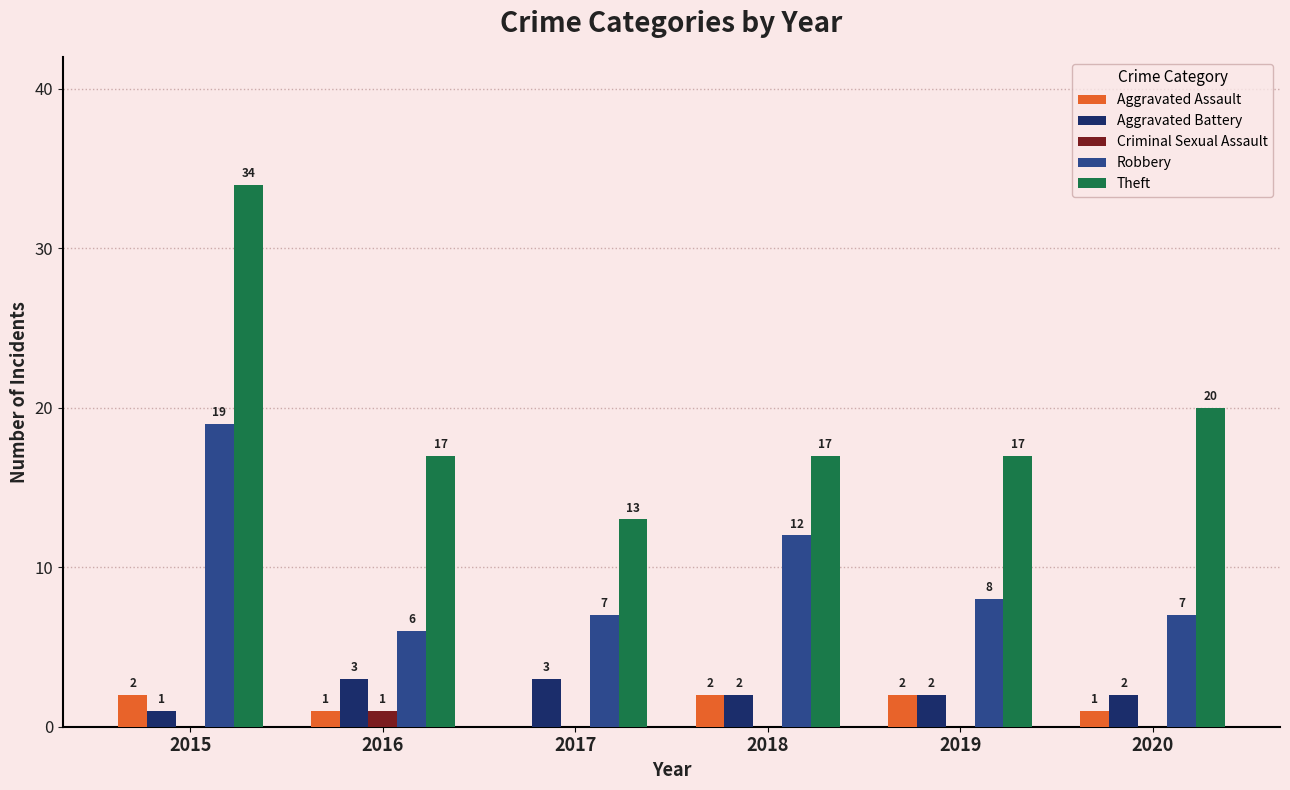

How many data points does each series have?

6